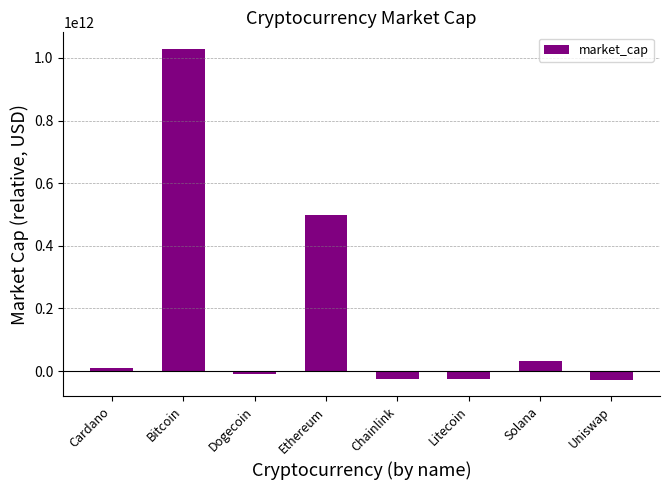

What is the label of the 3rd bar from the left?

Dogecoin